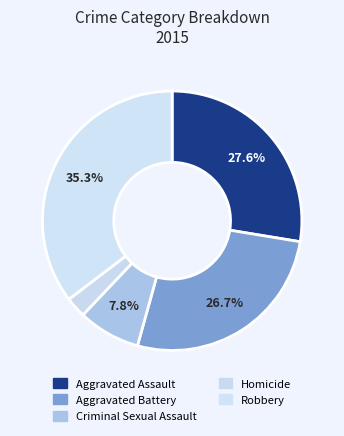

What is the largest slice in the pie chart?

Robbery